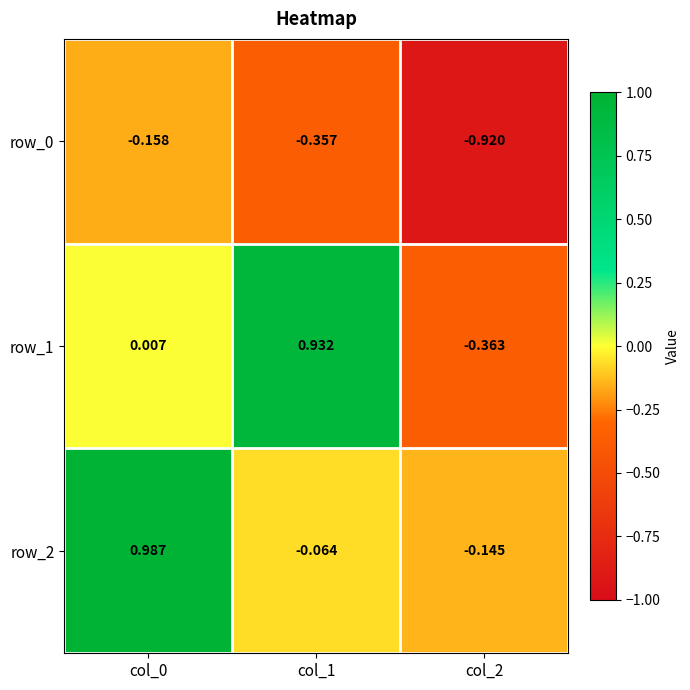

True or false: row_0 has a value of -0.4 at col_1.

True